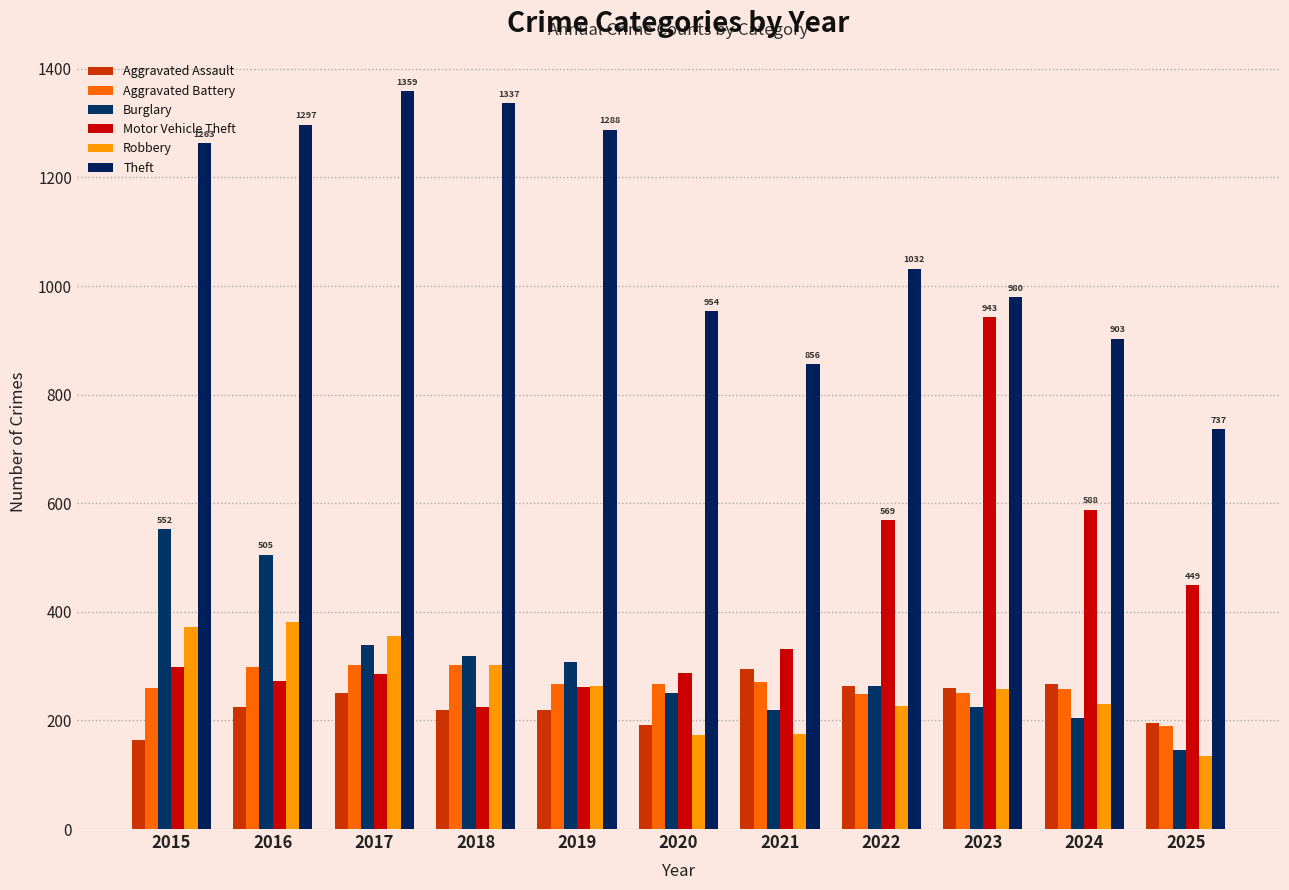

What is the minimum value shown in the chart?

135